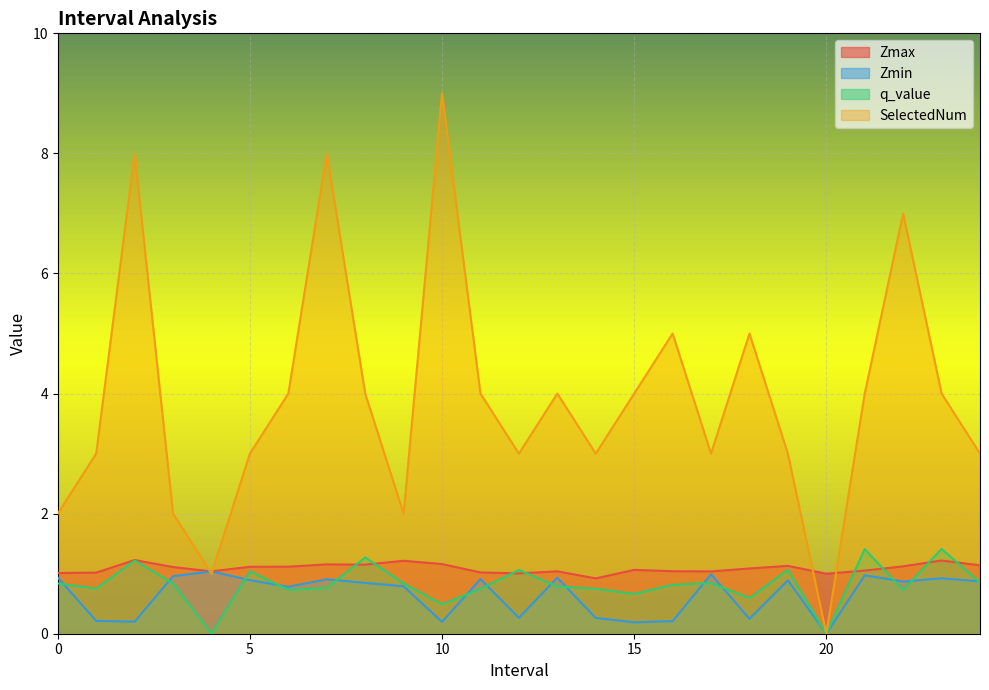

What is the spread (max minus min) of values at 24.0?

2.1